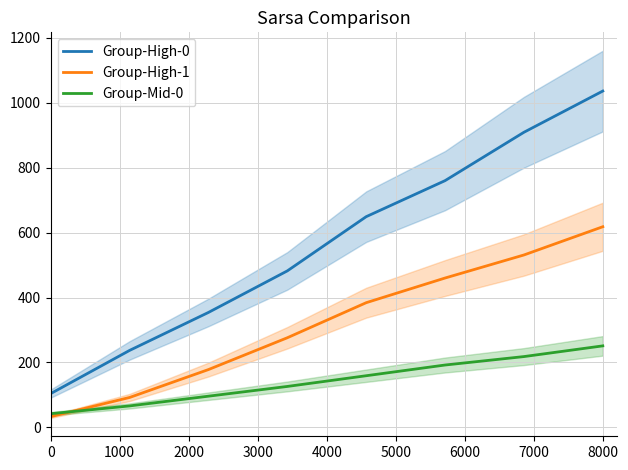

Reading right to left, list all the values displayed in this chart.

Group-High-0: 1036	909	760	649	482	354	237	104
Group-High-1: 618	531	460	384	276	178	92	33
Group-Mid-0: 251	218	192	159	126	96	66	42